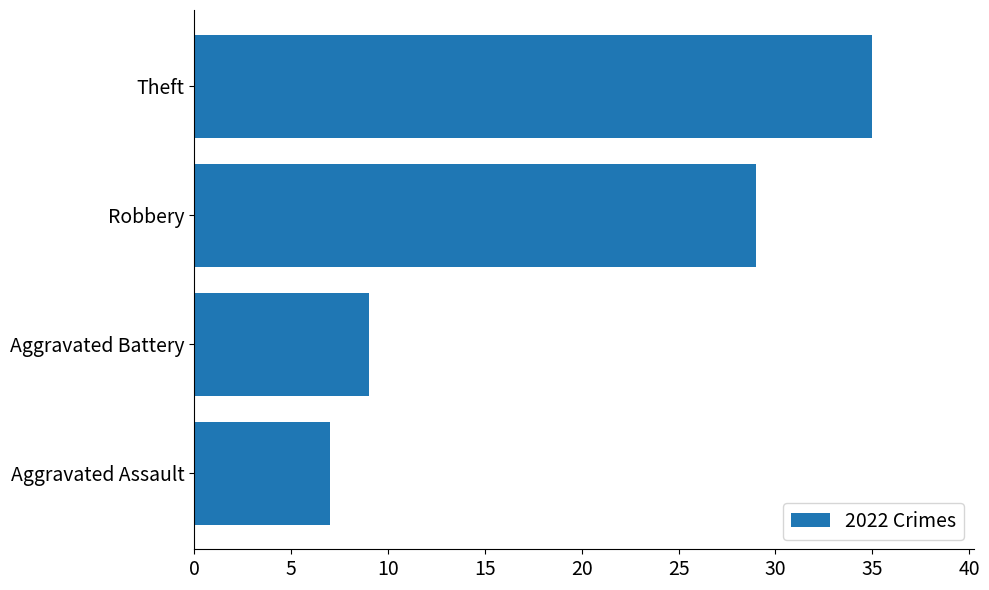

What is the change in value from Aggravated Battery to Robbery?

+20